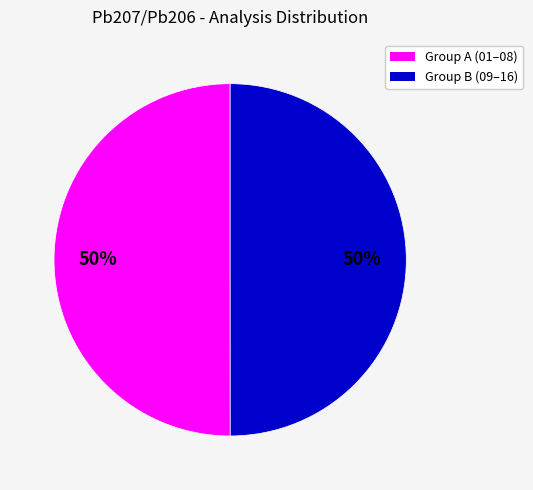

How many slices are in this pie chart?

2